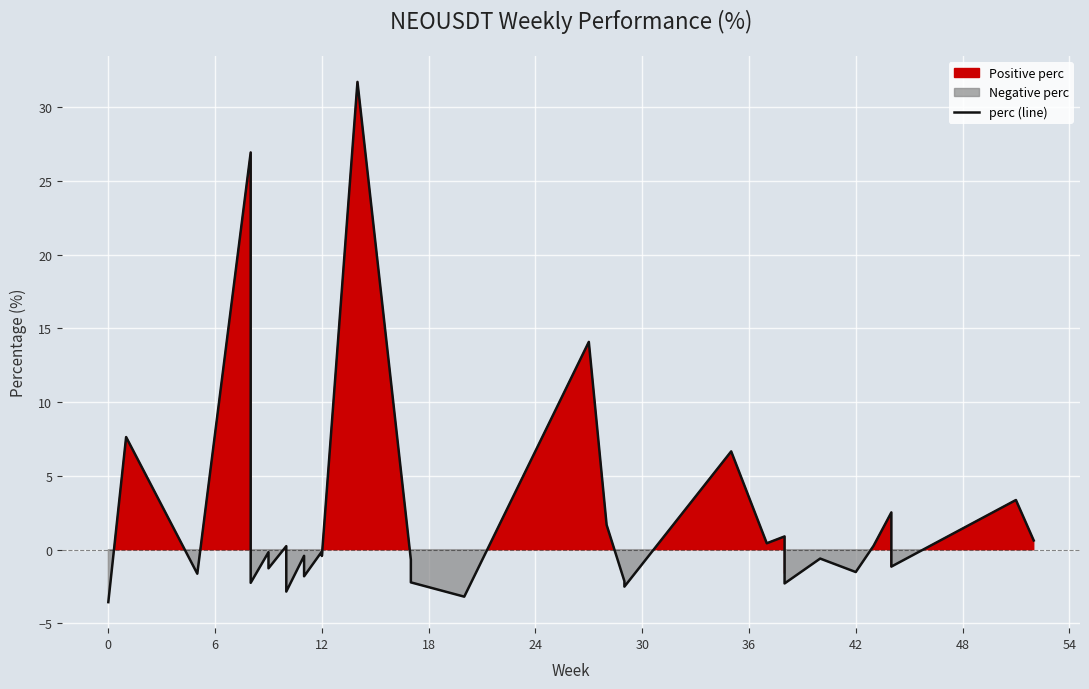

How many positive values are there?

13